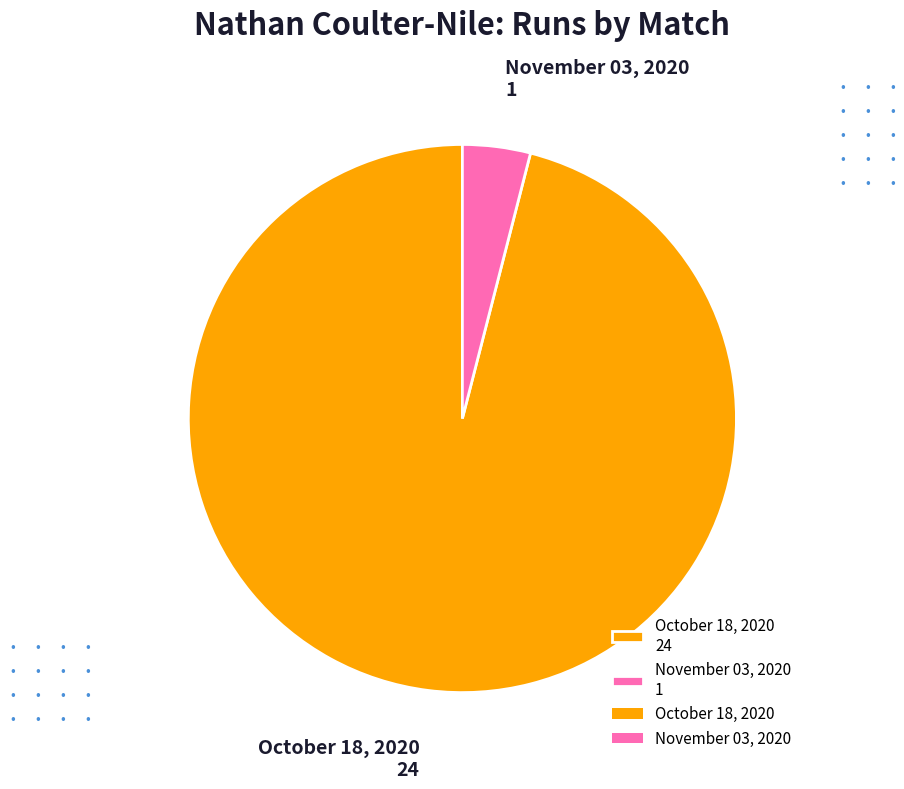

Is it true that October 18, 2020 24 is 96% of the pie?

True